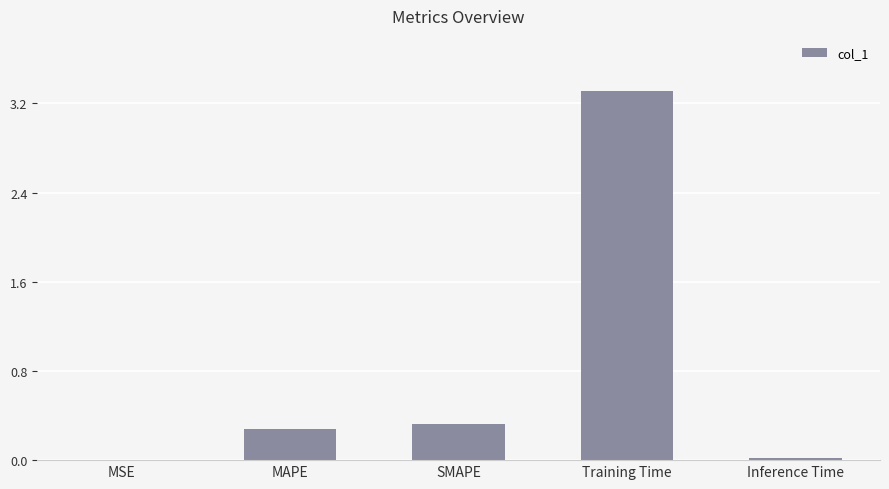

What is the sum of all values?

3.9